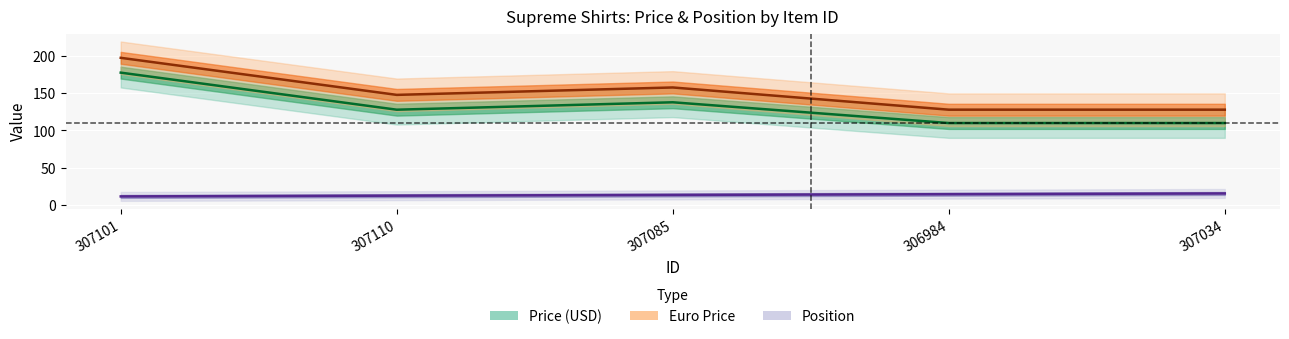

Where is Price nearest to the value 144?

307085